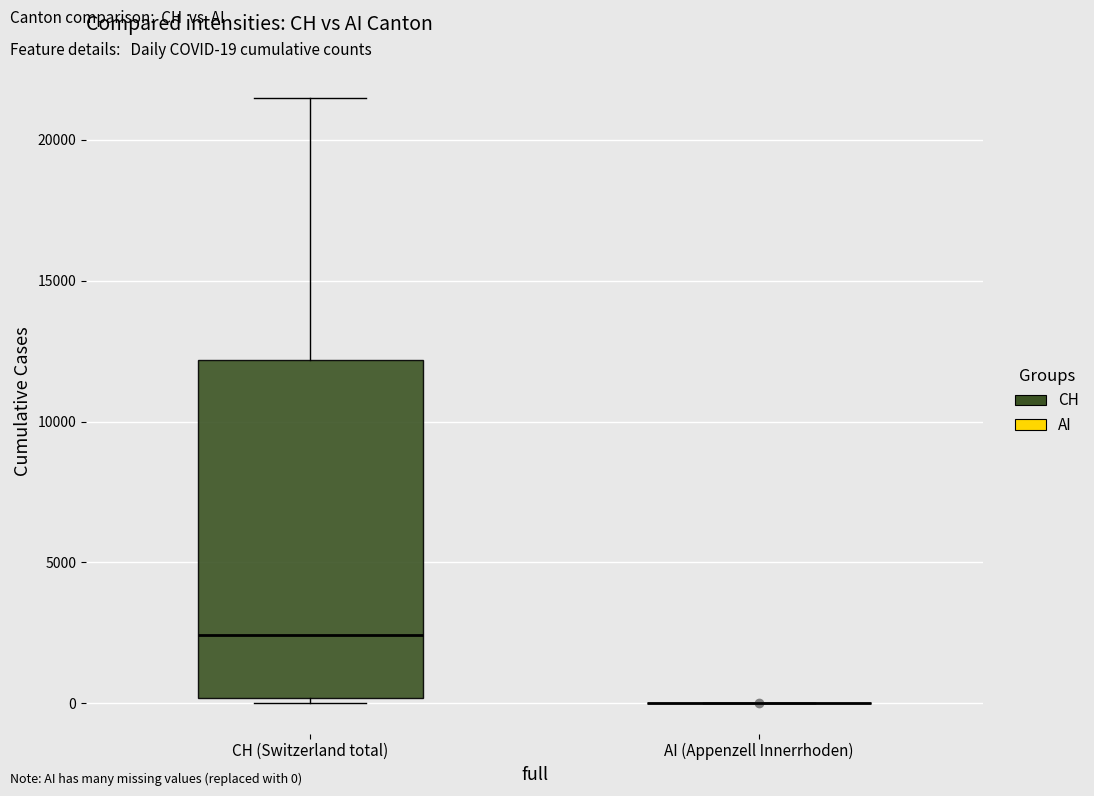

Comparing the boxes themselves (not the whiskers), which one is the tallest?

CH (Switzerland total)